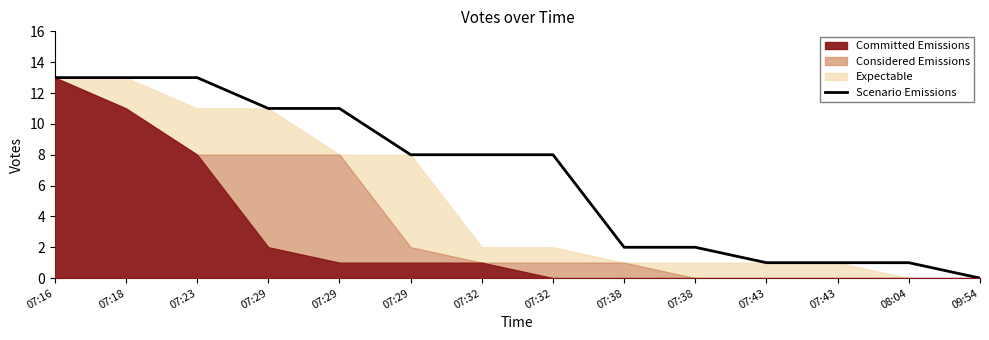

Which has a higher value, 07:38 or 07:18?

07:18